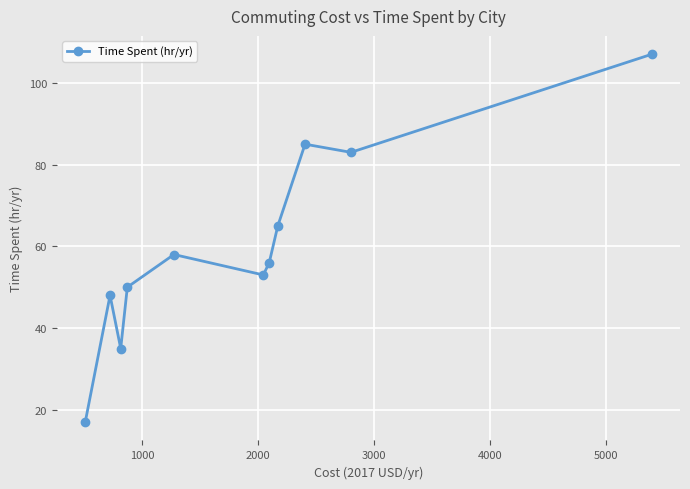

What is the value of the 6th point from the left?

53